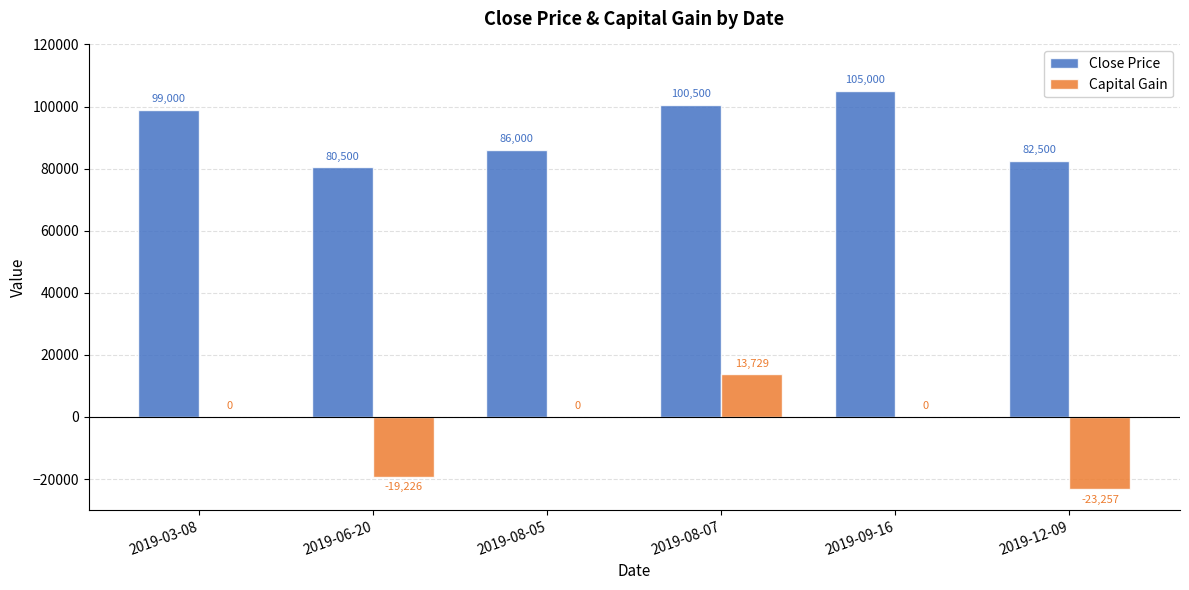

Is the value of Capital Gain at 2019-03-08 greater than the value of Close Price at 2019-12-09?

No